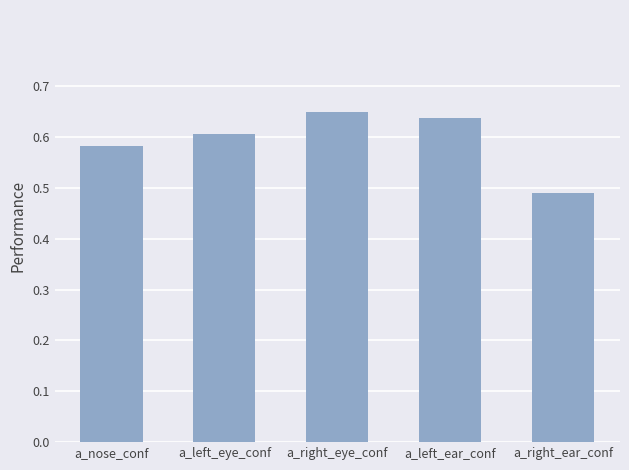

What is the label of the 4th bar from the right?

a_left_eye_conf